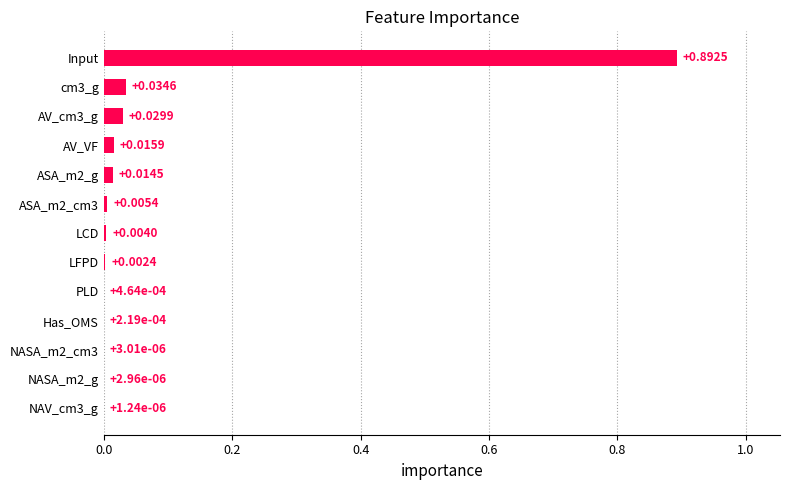

At which category does the chart reach its peak across all series?

Input